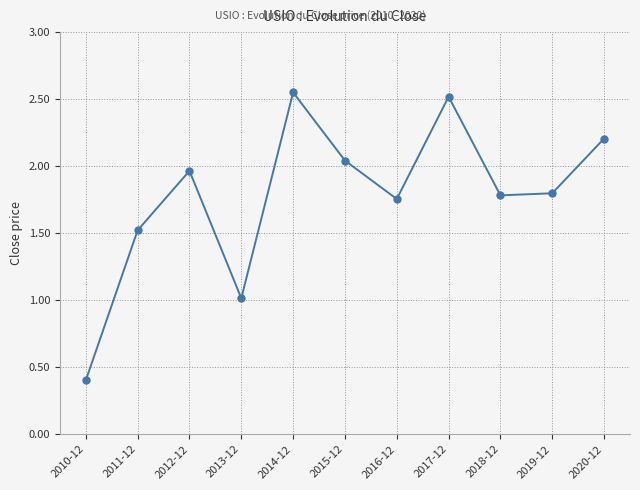

What is the sum of all values?

19.6